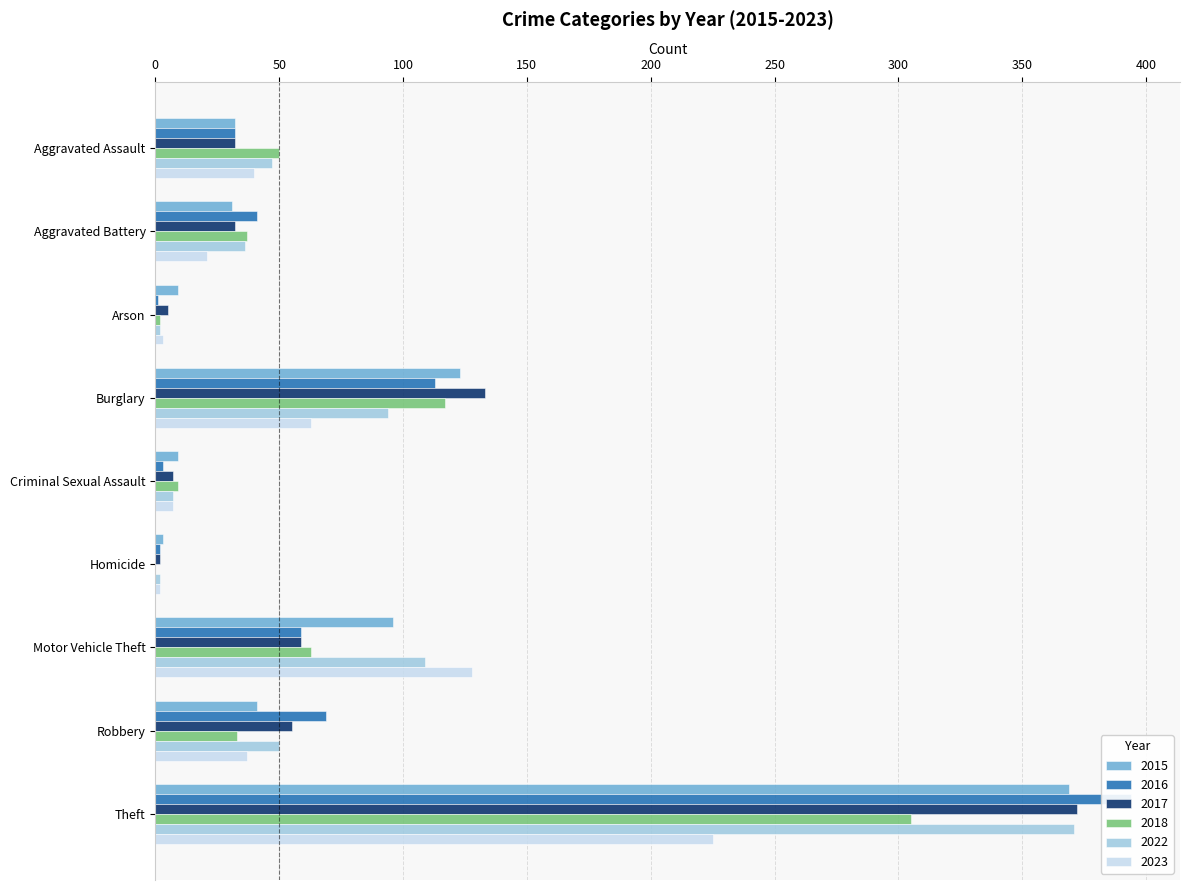

What position from the left is Criminal Sexual Assault?

5